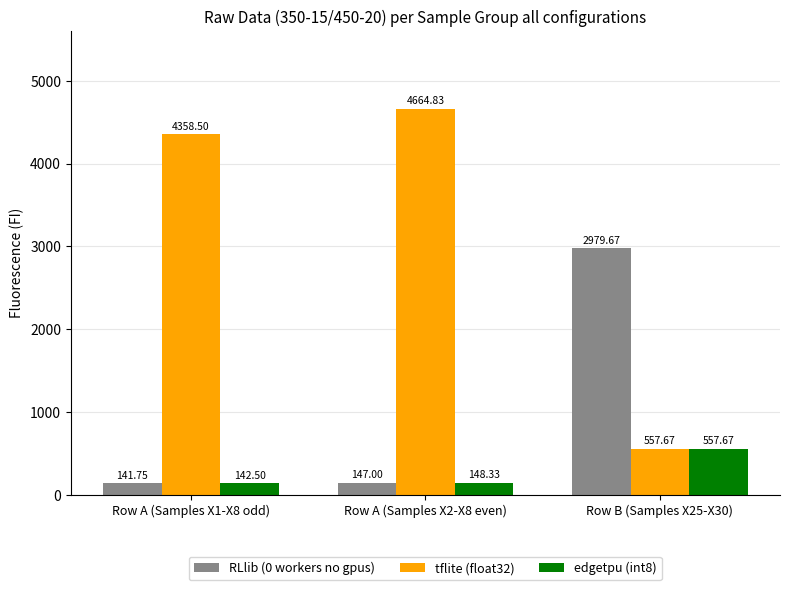

True or false: tflite (float32) has a value of 4358.5 at Row A (Samples X1-X8 odd).

True